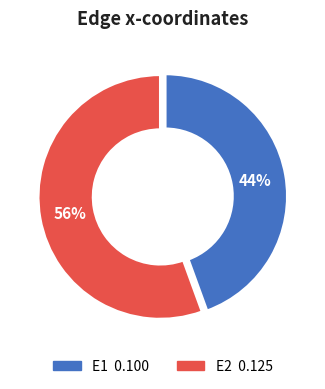

How many slices are in this pie chart?

2